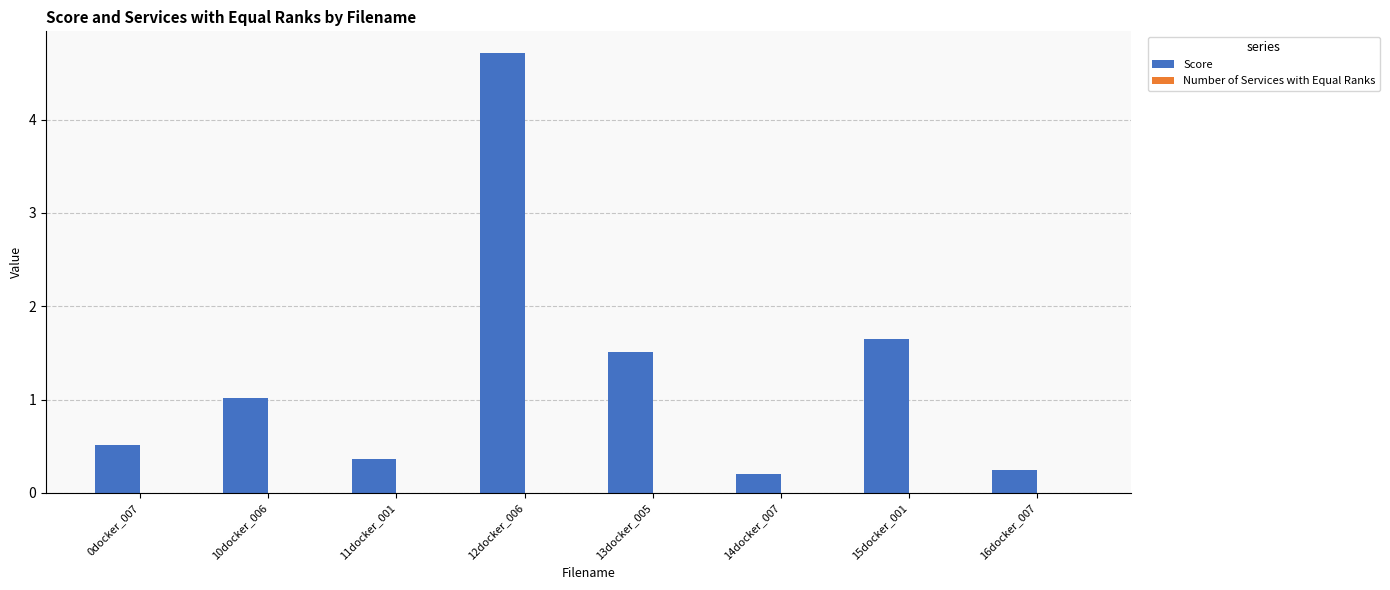

The value at 16docker_007 is 0.3. True or false?

True